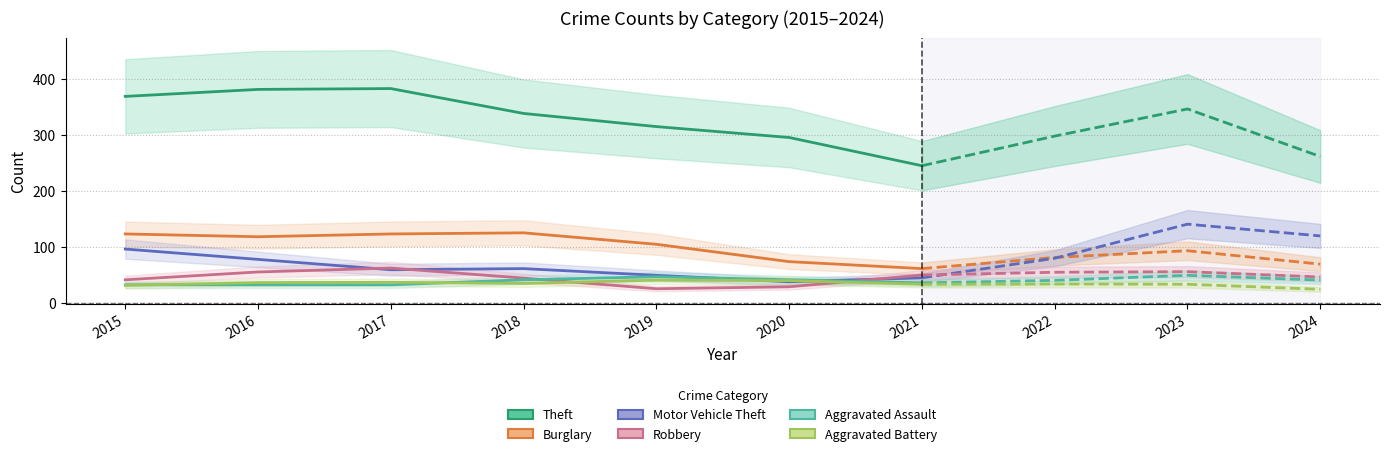

Which series has the largest range (max minus min)?

Theft